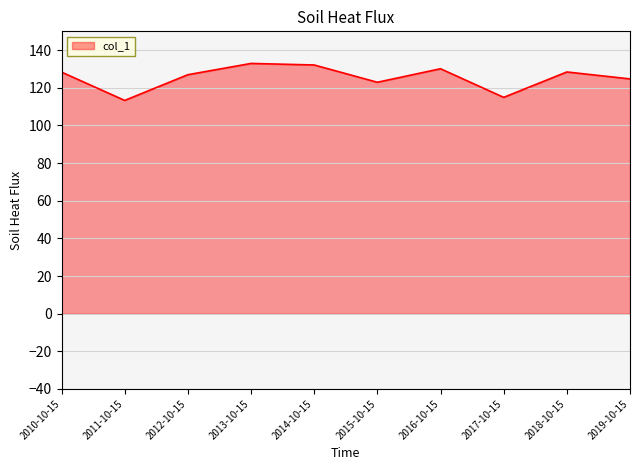

What position from the right is 2014-10-15?

6